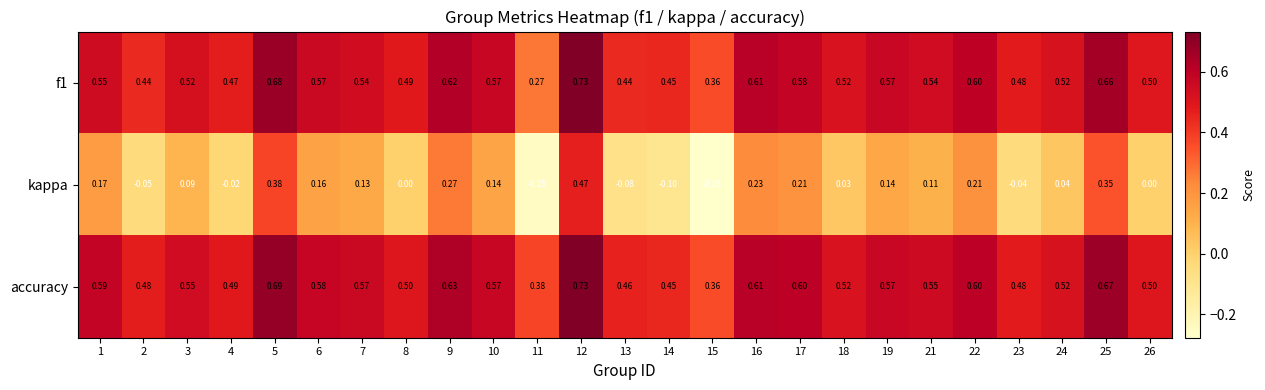

At which category does the chart reach its minimum across all series?

15